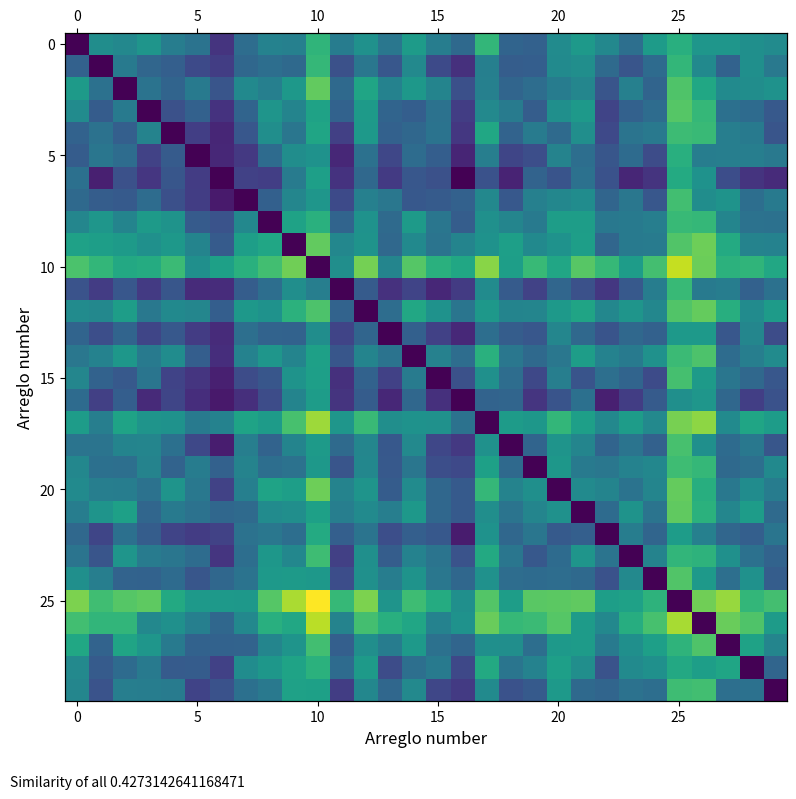

Between 12 and 9, which is larger?

12